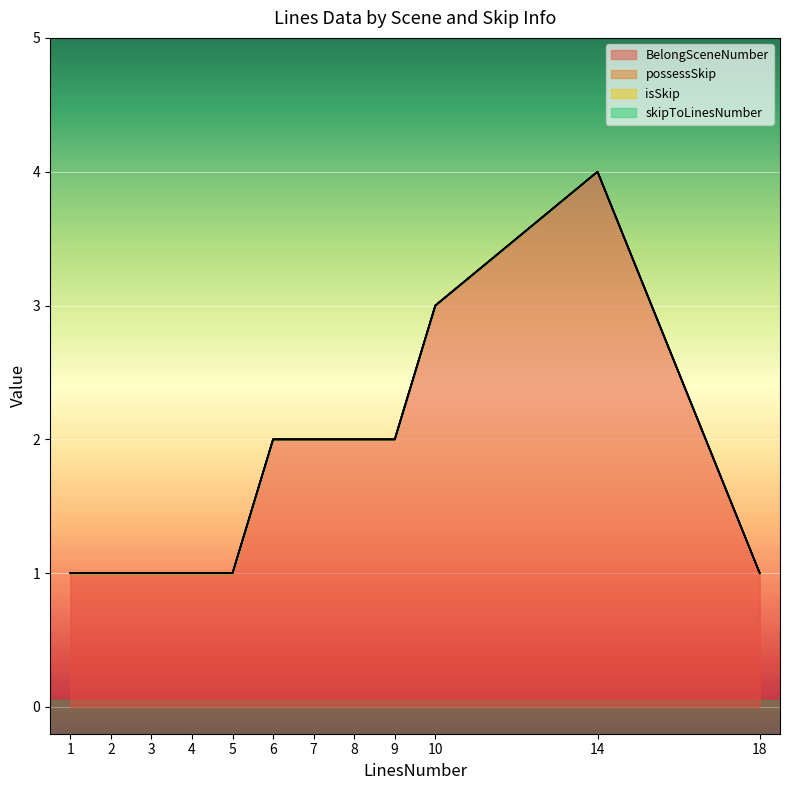

Which label corresponds to the largest value in the chart?

14